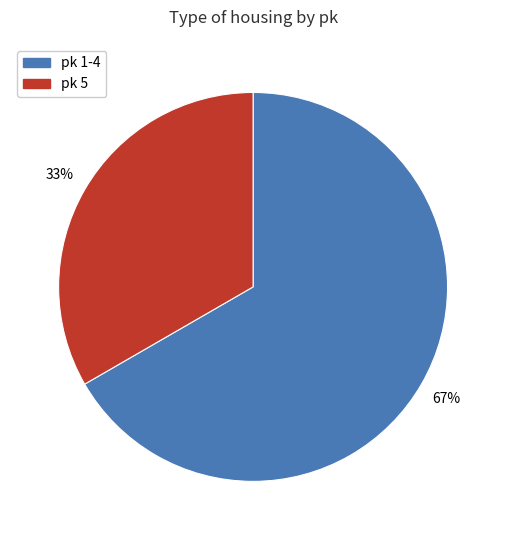

Is there a majority slice in this chart?

Yes